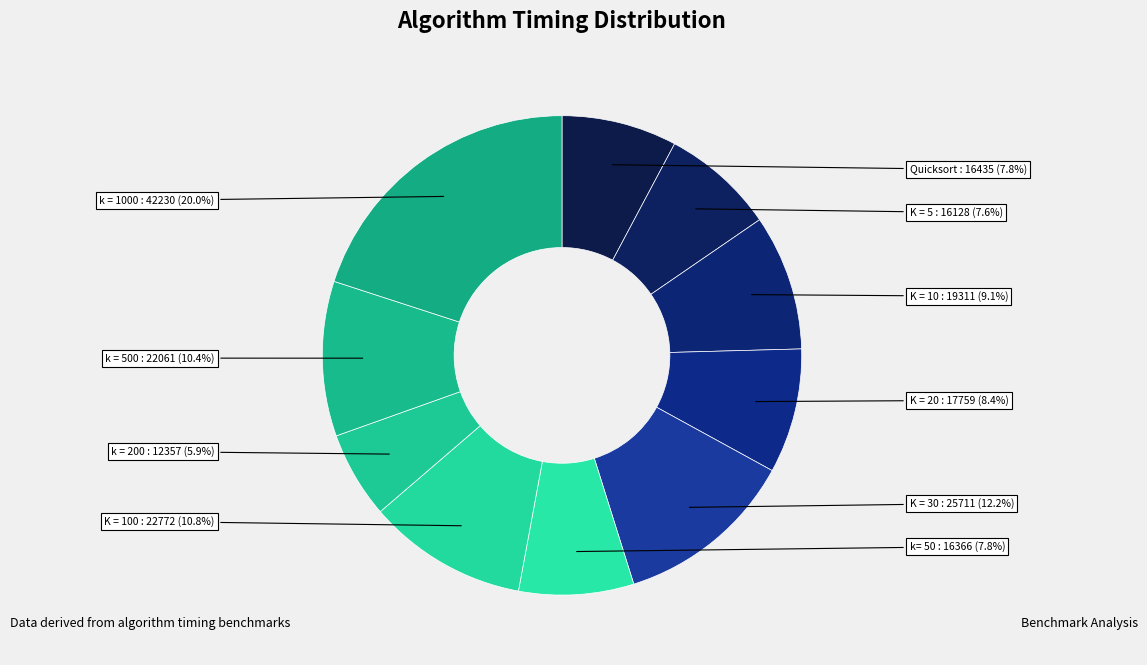

To the nearest percent, what is the average slice percentage?

10%